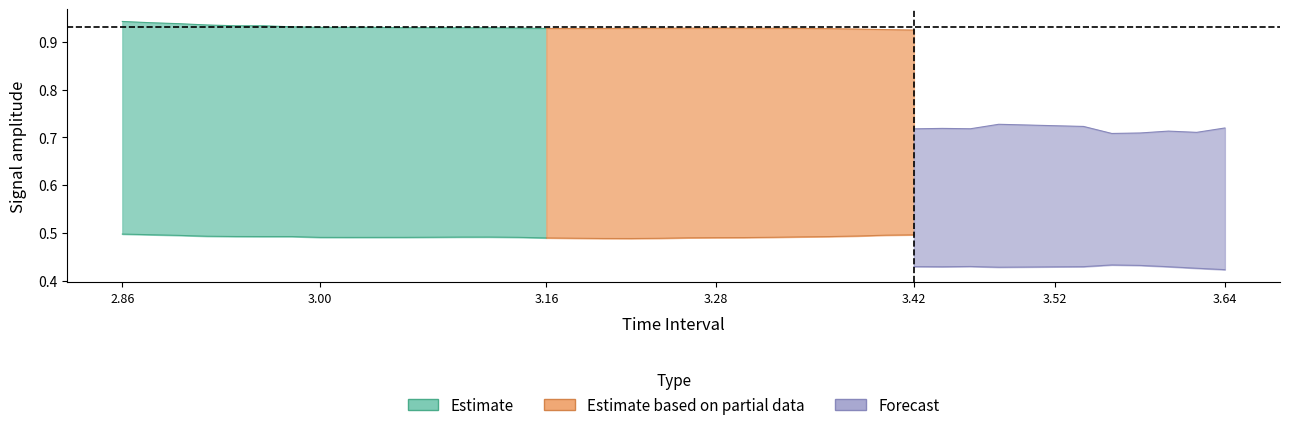

How many lines are shown in the chart?

3